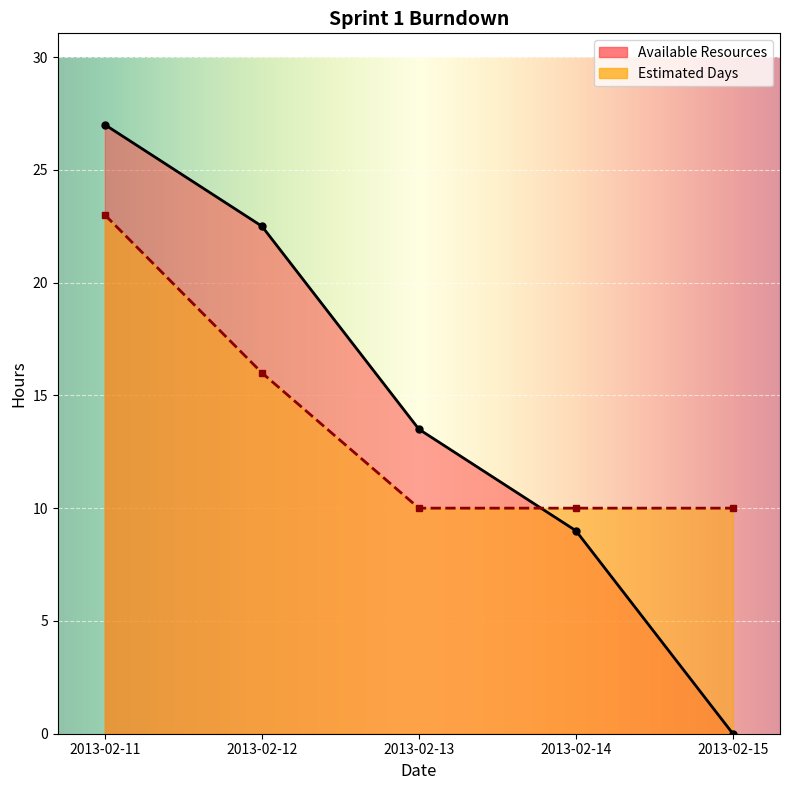

True or false: Estimated Days and Available Resources intersect in this chart.

True